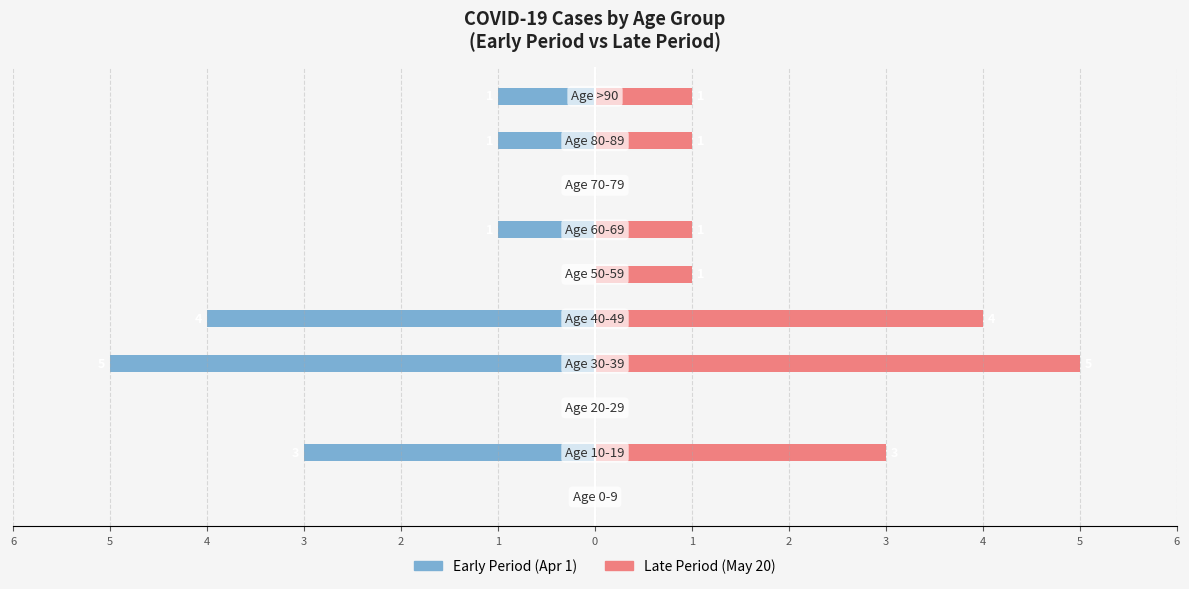

How many series are shown in this chart?

2